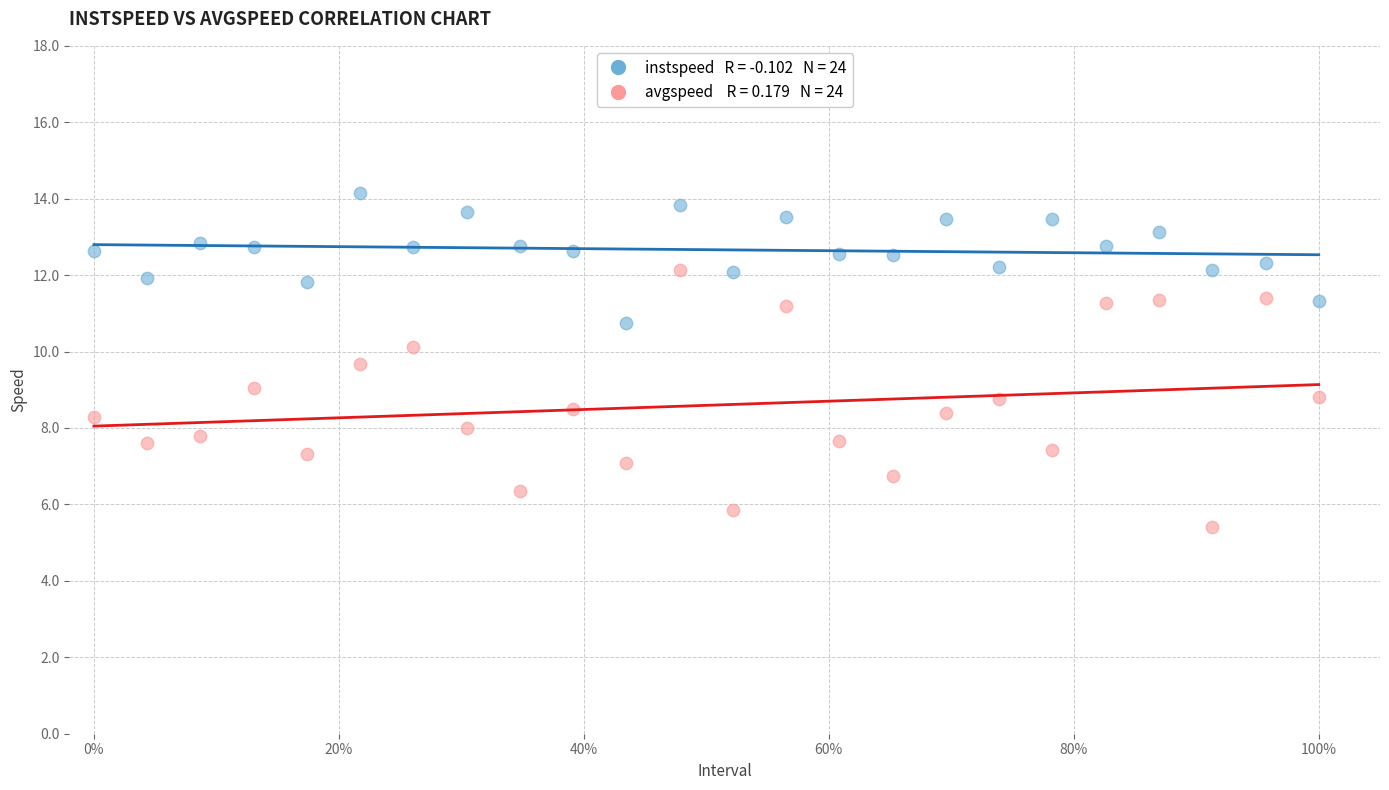

Across all data points, what is the range of Y values (max minus min)?

8.8